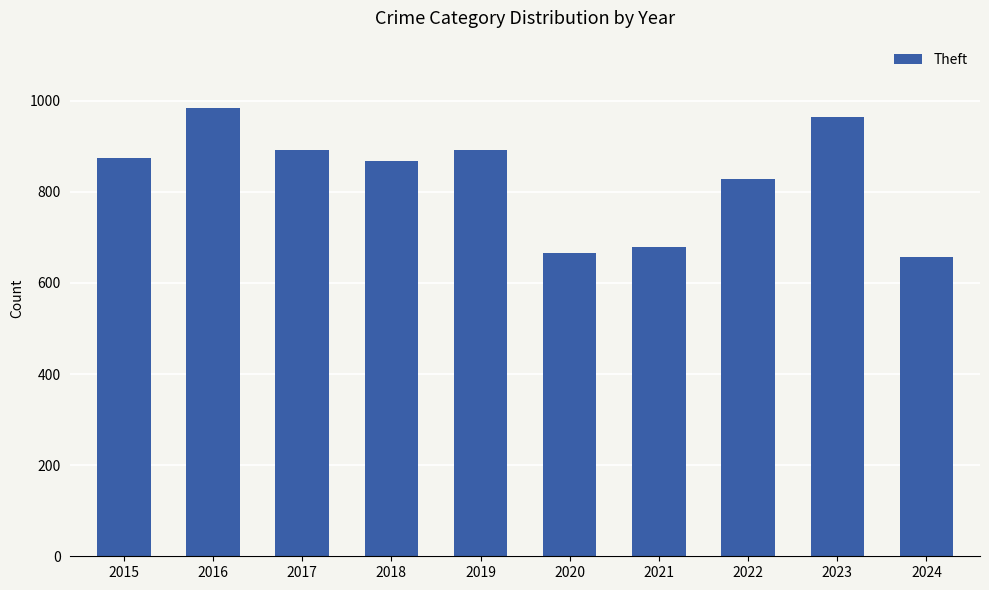

What is the difference between the maximum and minimum values?

328